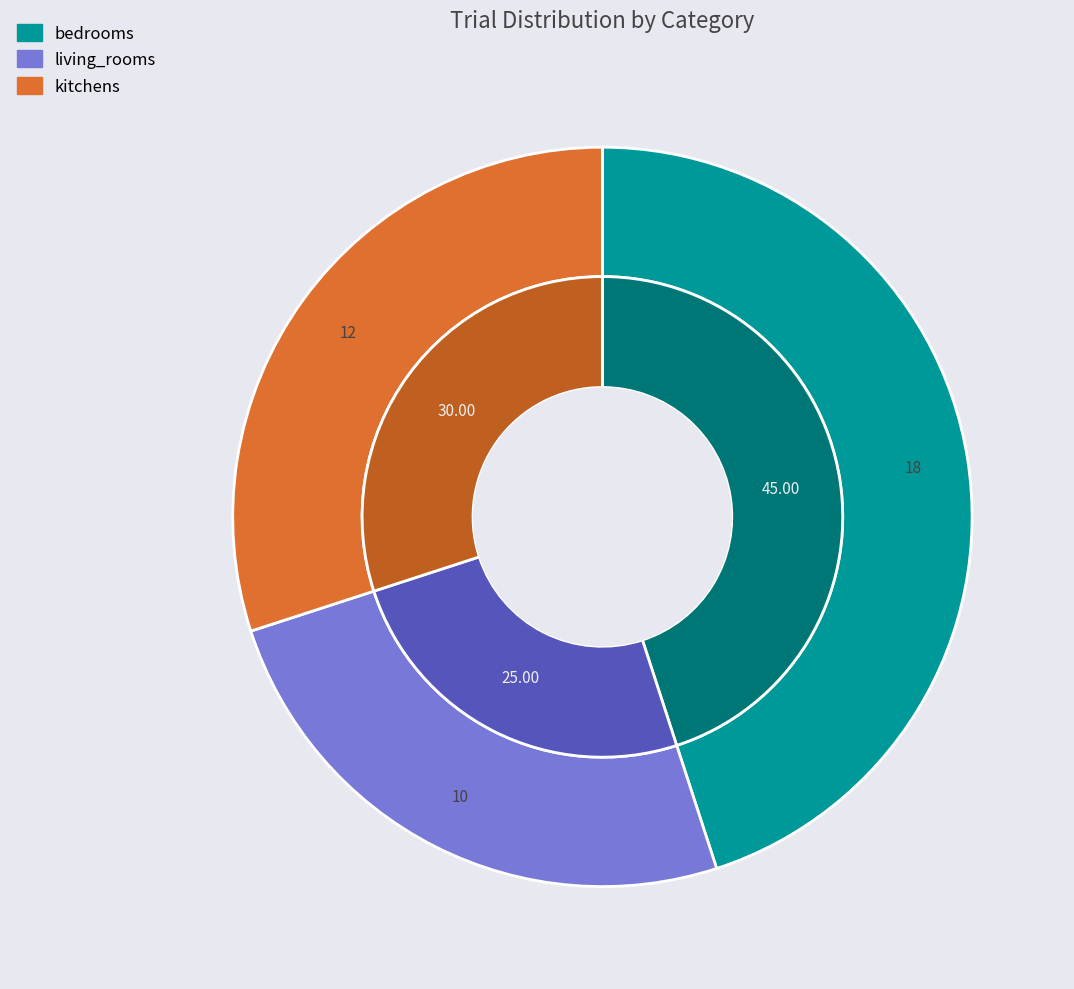

To the nearest percent, what percentage of the pie is kitchens?

30%